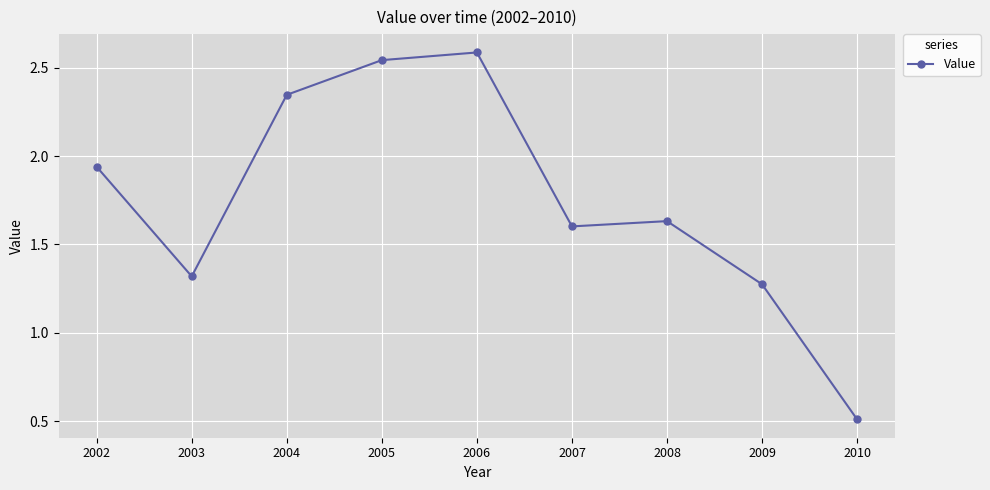

At which category does the data reach its first local peak?

2006